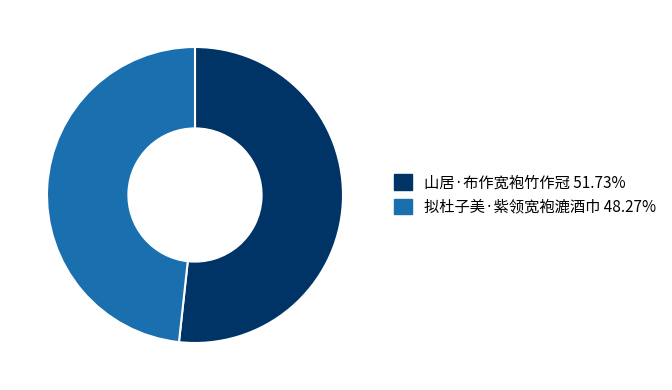

Approximately how many times larger is the value at 山居·布作宽袍竹作冠 compared to 拟杜子美·紫领宽袍漉酒巾?

1.1